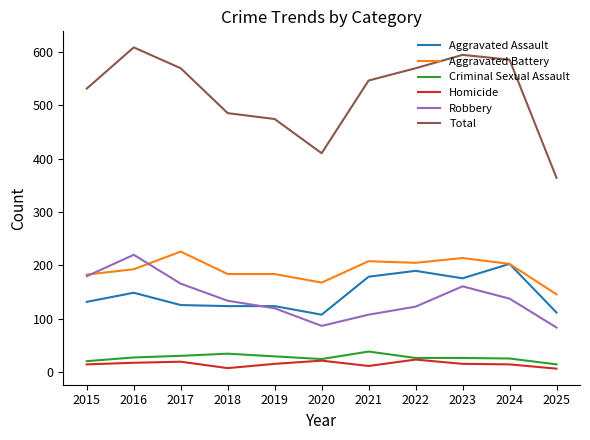

True or false: Total and Criminal Sexual Assault cross at least once.

False